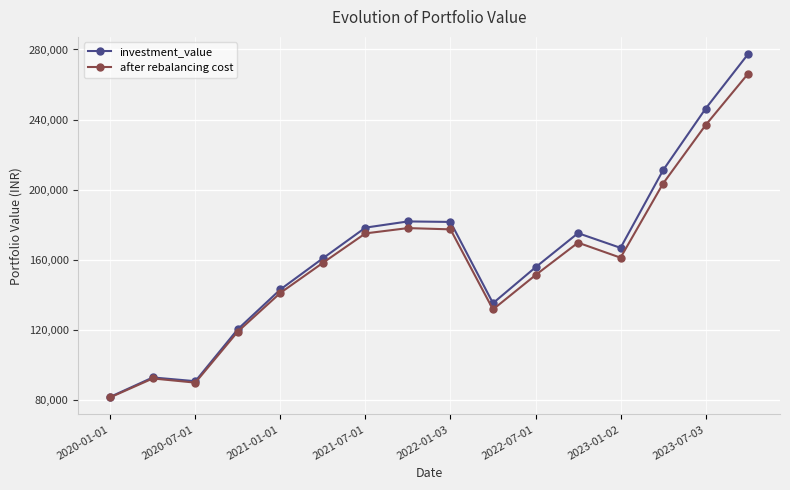

What is the difference between the second highest and second lowest values in the investment_value series?

155349.9